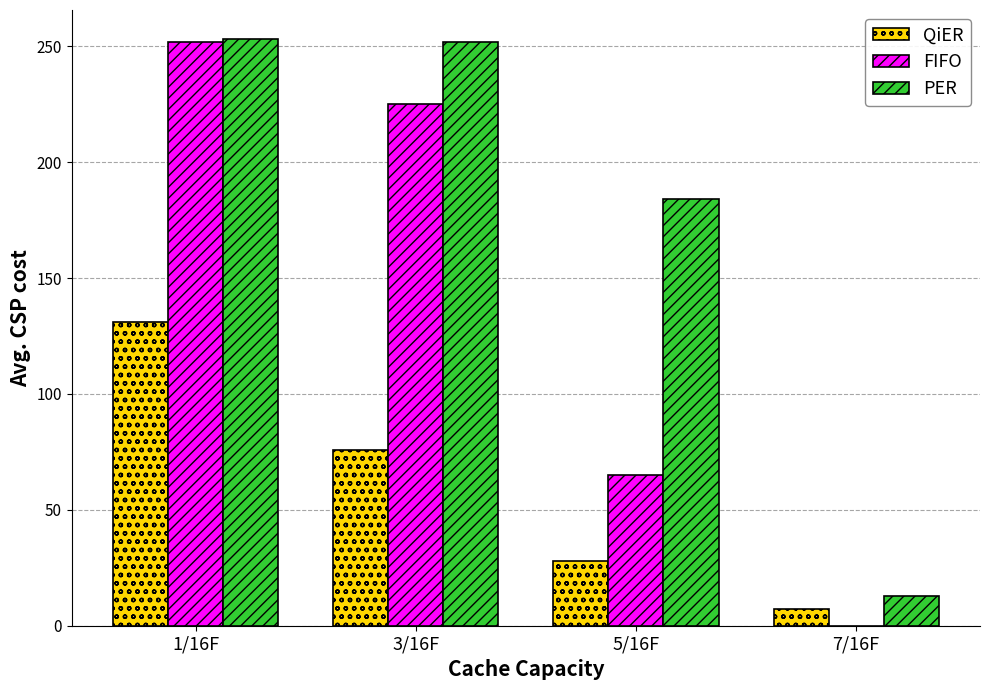

Which series has the largest total across all categories?

PER